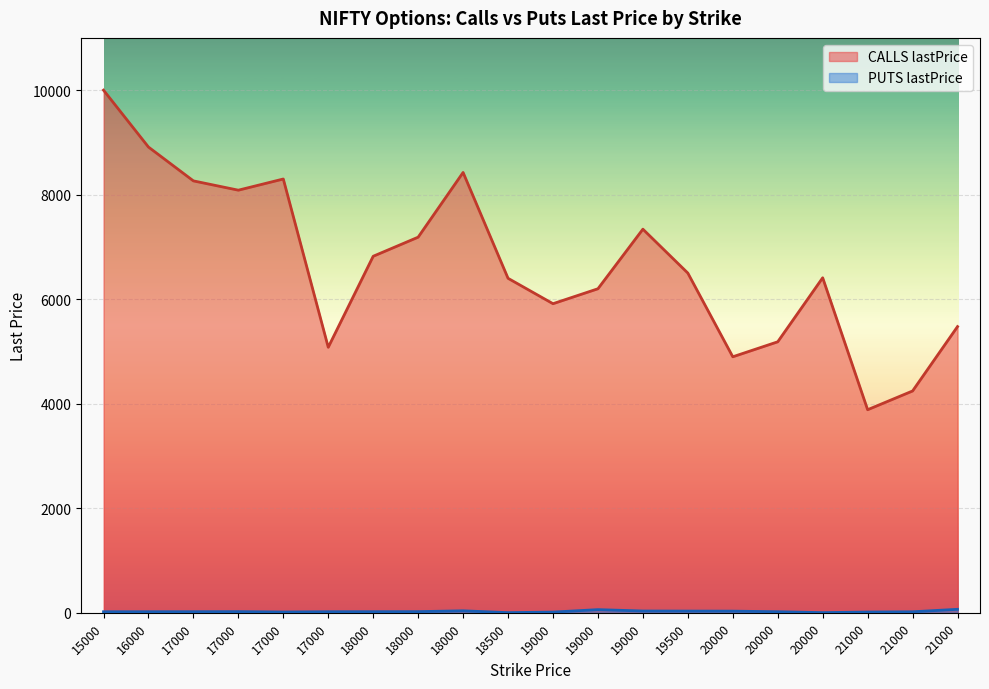

True or false: CALLS lastPrice and PUTS lastPrice intersect in this chart.

False